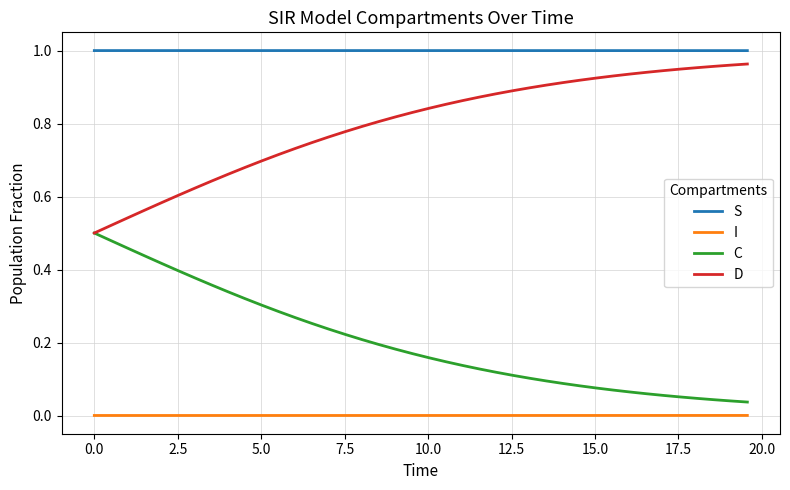

True or false: I and D cross at least once.

False